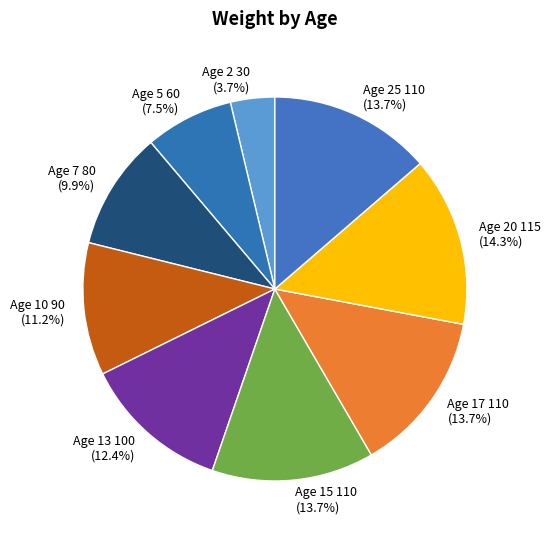

Does Age 5 account for over 50% of the chart?

No